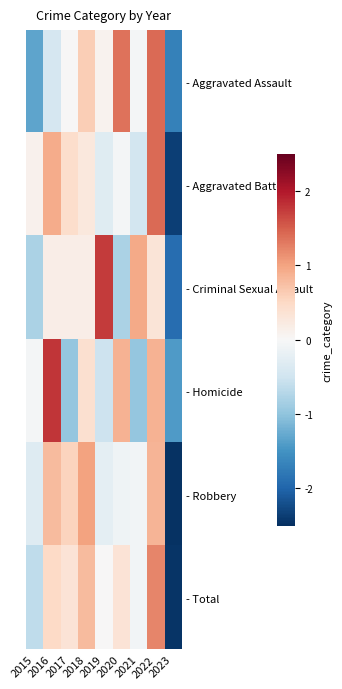

What is the total value across all series at 2020?

1.6